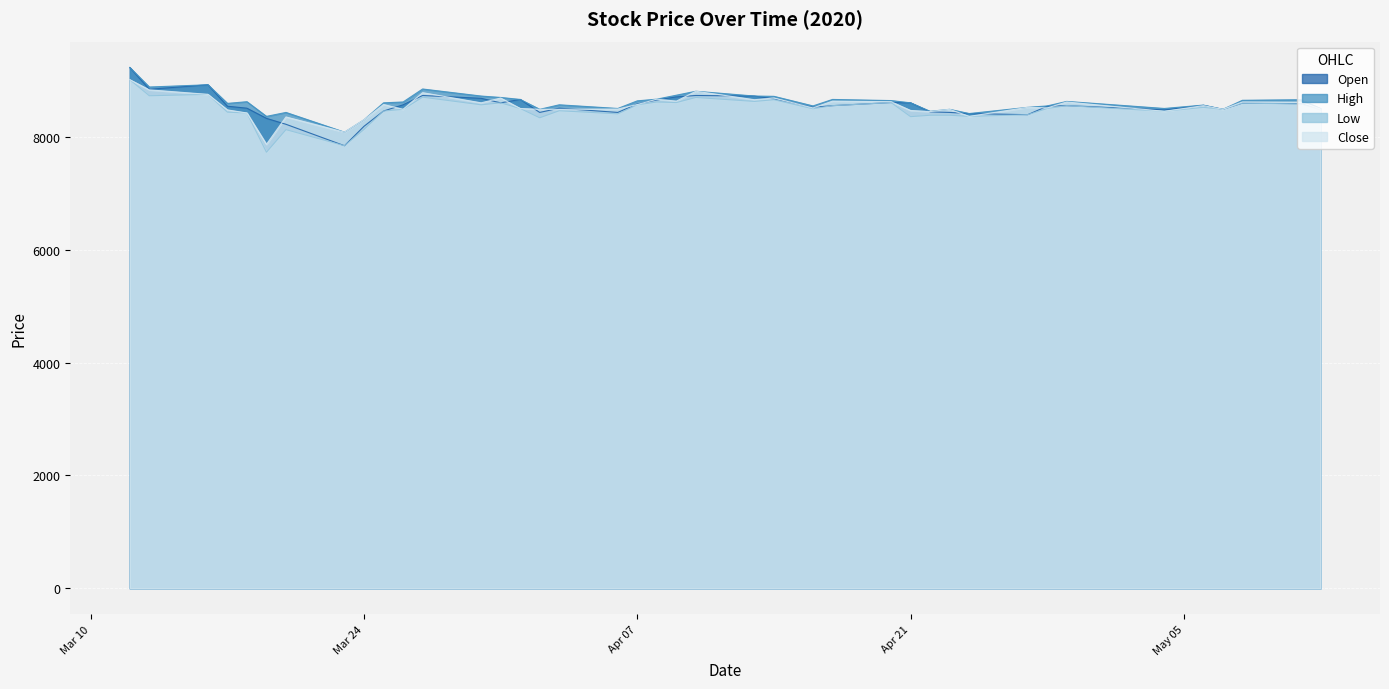

Rank the series at 2020-04-01 from lowest to highest value.

Low, Close, Open, High